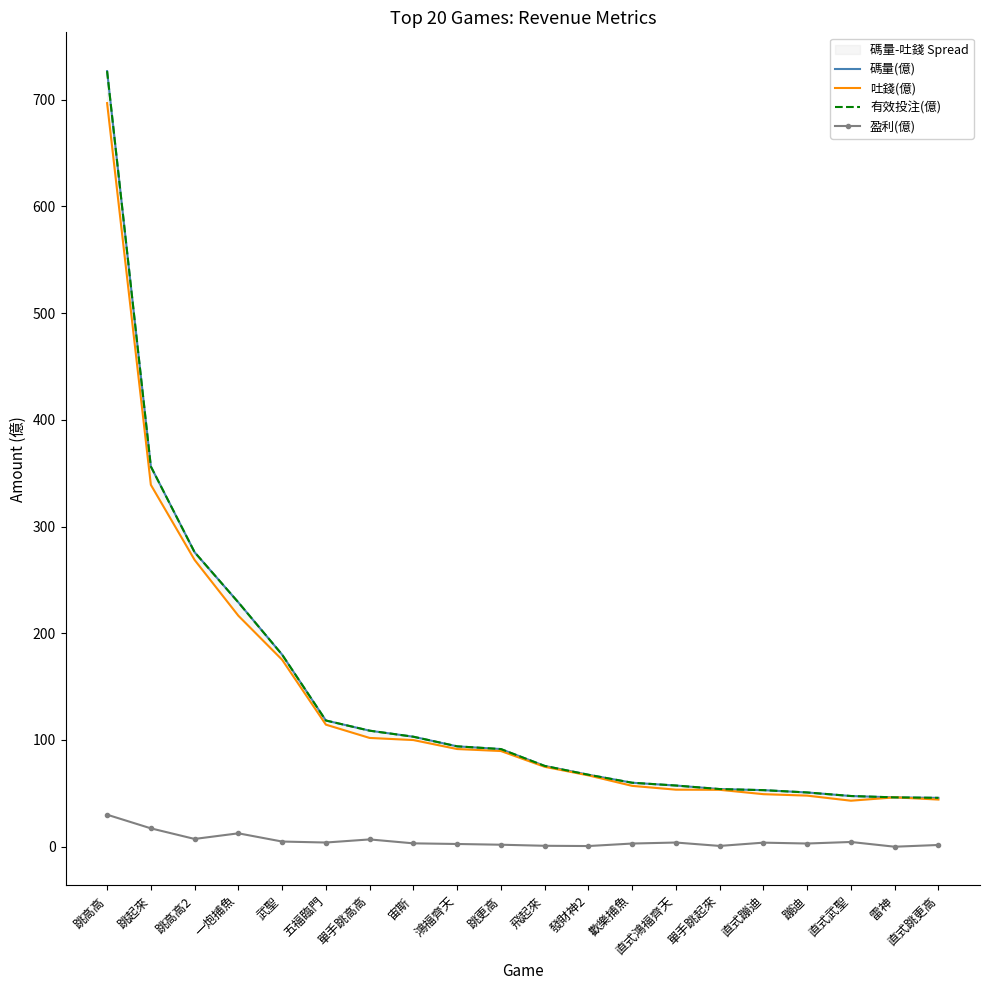

Reading left to right, transcribe all the data shown in this chart.

碼量(億): 726.9	356.3	276.0	229.0	180.0	118.3	108.7	103.0	94.0	91.5	75.7	67.4	59.9	57.3	54.0	53.0	50.8	47.5	46.2	45.8
吐錢(億): 696.9	339.1	268.7	216.4	175.2	114.4	101.9	99.9	91.5	89.7	74.9	66.8	57.0	53.4	53.3	49.2	47.9	43.1	46.2	44.2
有效投注(億): 726.9	356.3	276.0	229.0	180.0	118.3	108.7	103.0	94.0	91.5	75.7	67.4	59.9	57.3	54.0	53.0	50.8	47.5	46.2	45.8
盈利(億): 30.0	17.2	7.2	12.5	4.8	3.9	6.8	3.1	2.5	1.8	0.8	0.6	2.9	3.9	0.7	3.8	3.0	4.4	-0.0	1.6